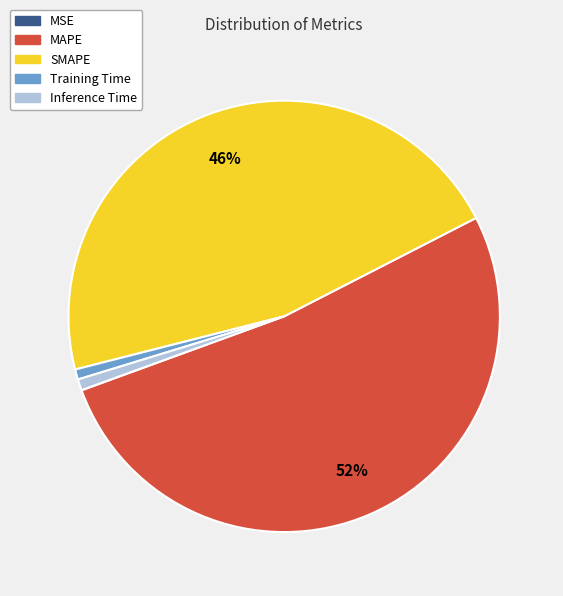

Between Inference Time and MAPE, which is larger?

MAPE